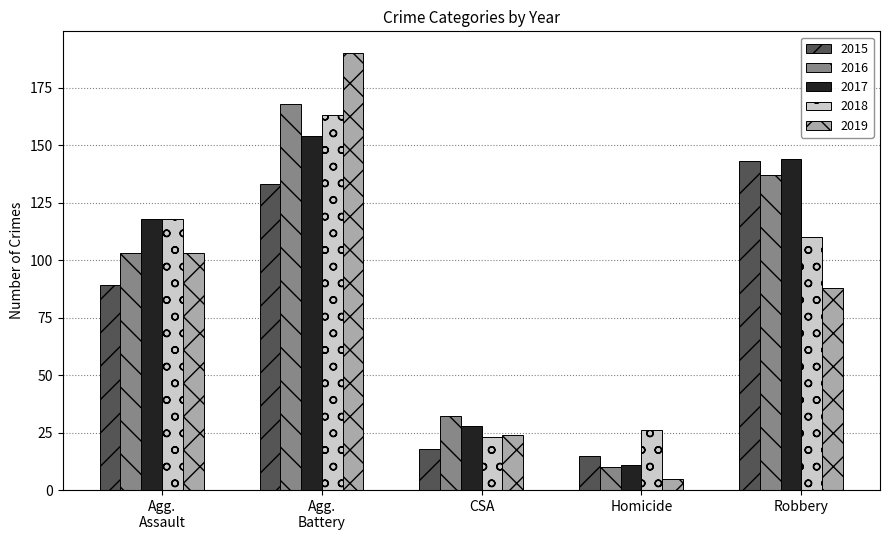

At how many categories does at least one series exceed 146?

1